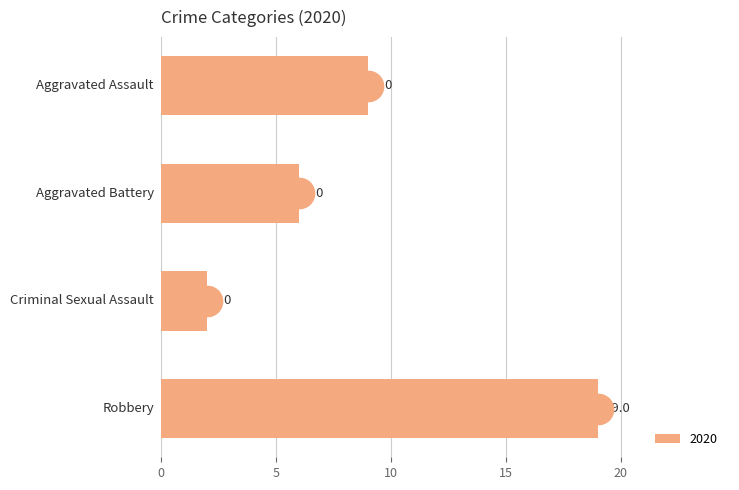

What is the greatest value displayed?

19